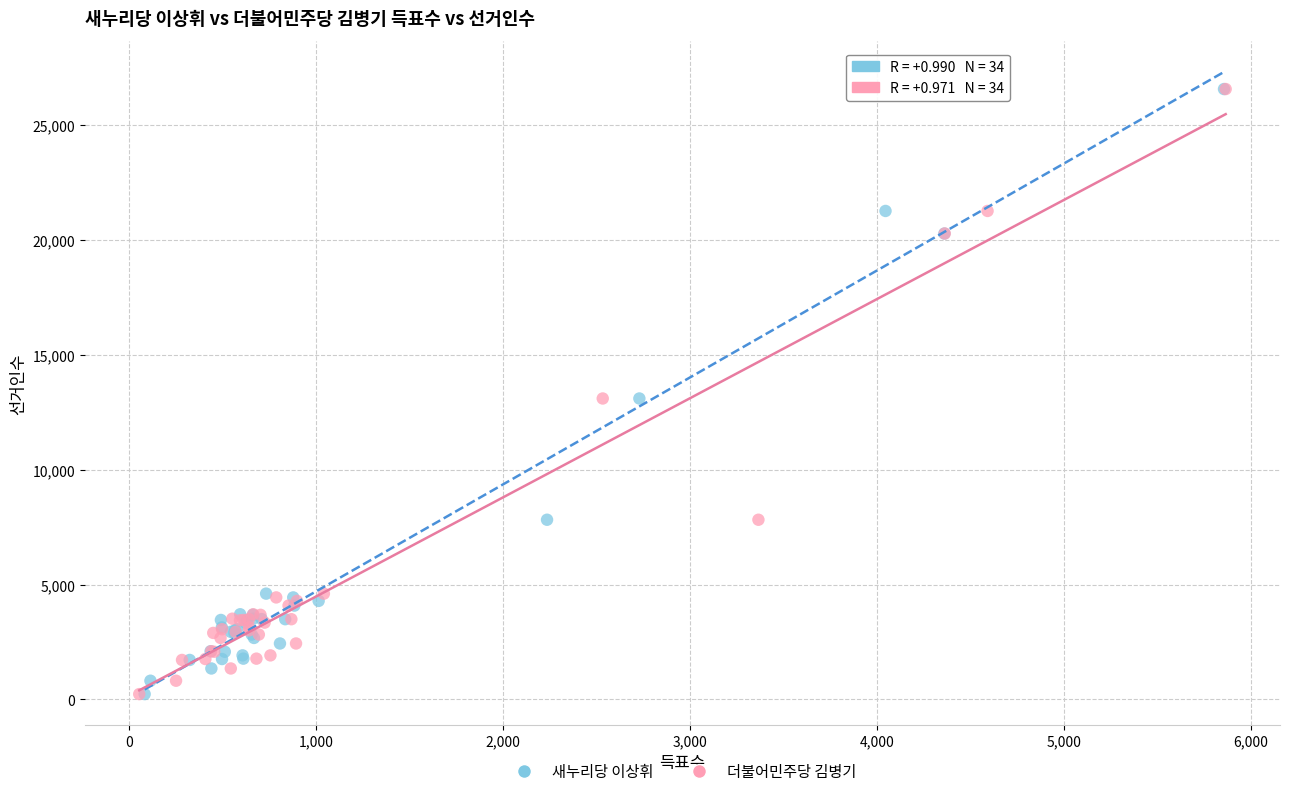

What are all the series names shown in the legend?

새누리당 이상휘, 더불어민주당 김병기